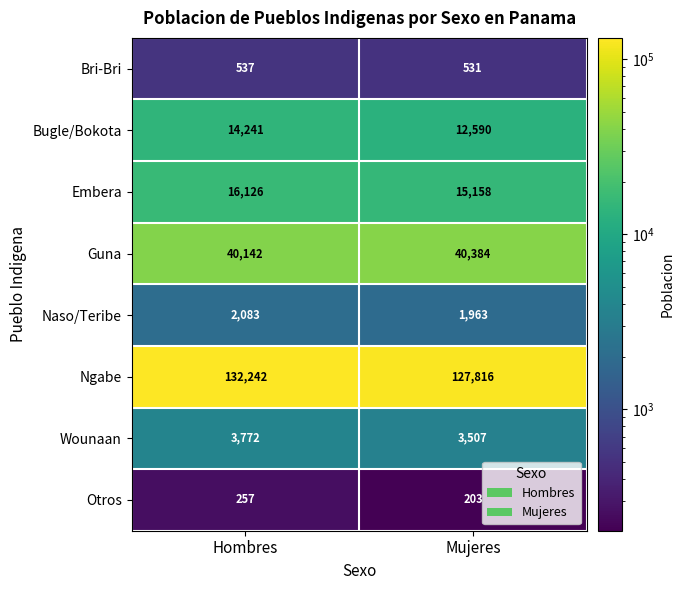

How many series are shown in this chart?

8